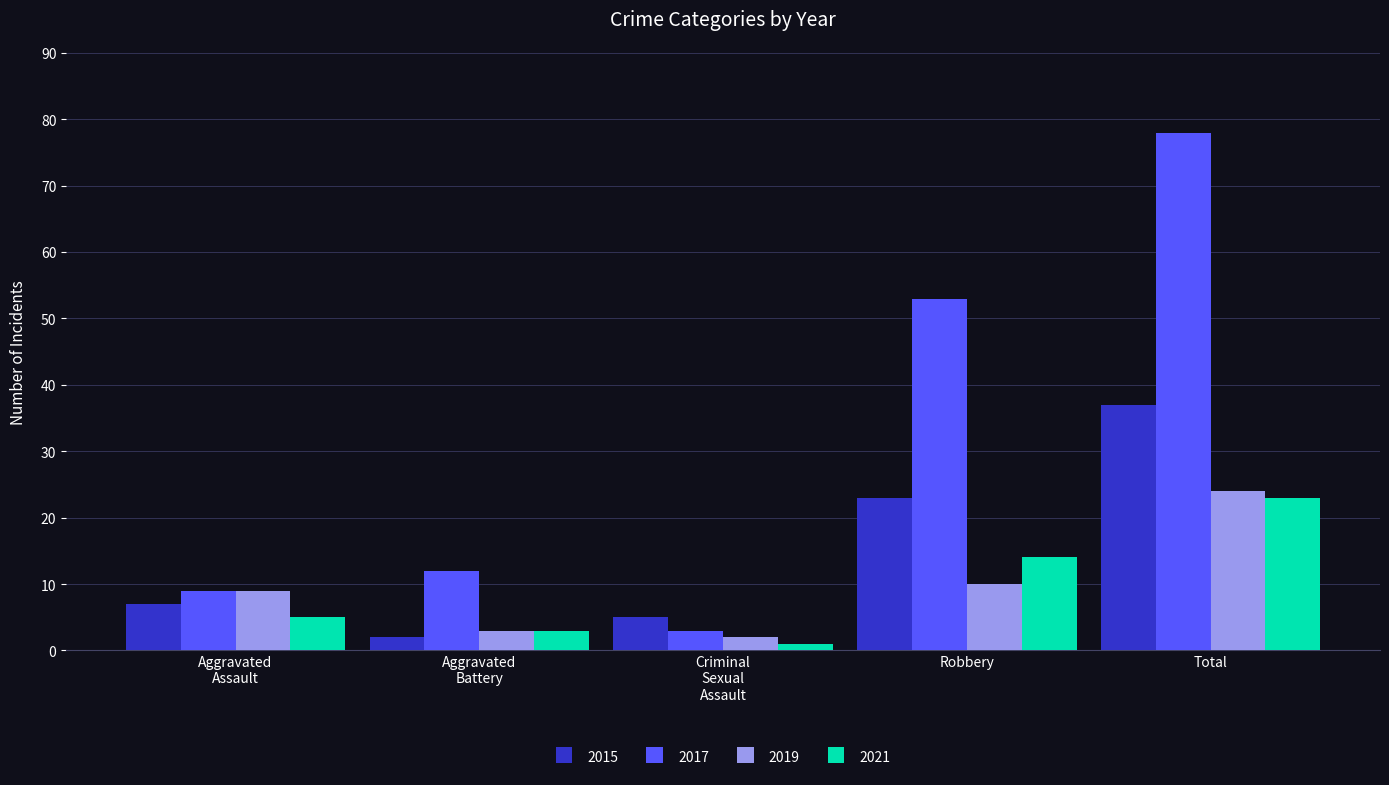

How many groups of bars are there?

5